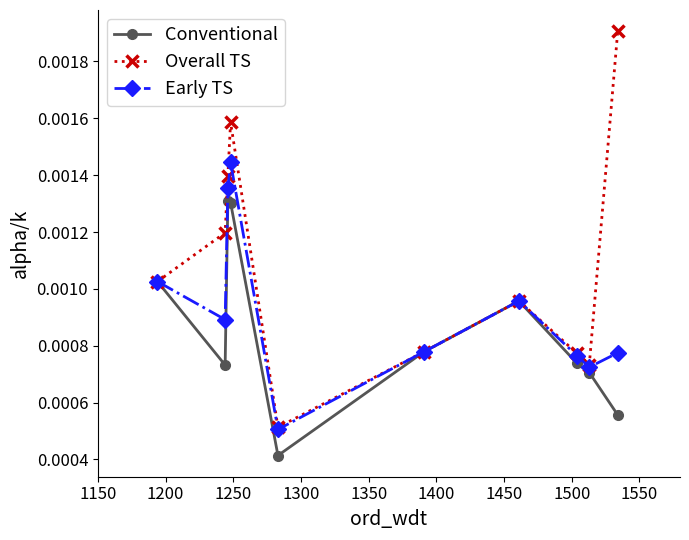

How many series are shown in this chart?

3